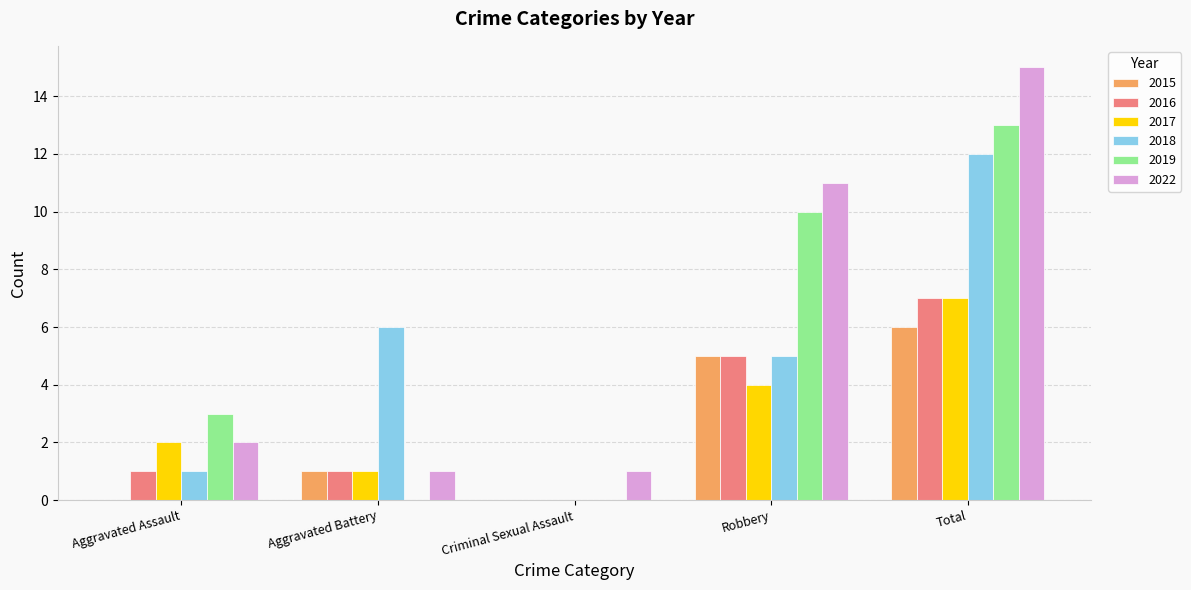

Reading left to right, transcribe all the data shown in this chart.

2015: 0	1	0	5	6
2016: 1	1	0	5	7
2017: 2	1	0	4	7
2018: 1	6	0	5	12
2019: 3	0	0	10	13
2022: 2	1	1	11	15